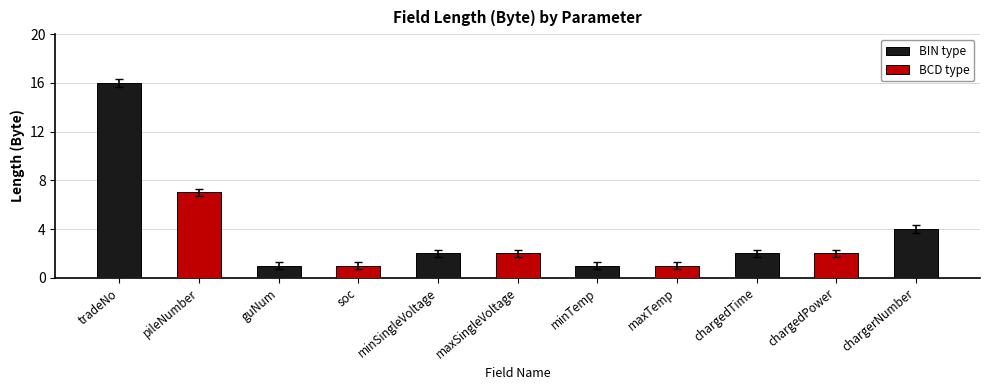

The chart shows a value of 1.7 at chargedTime. True or false?

True